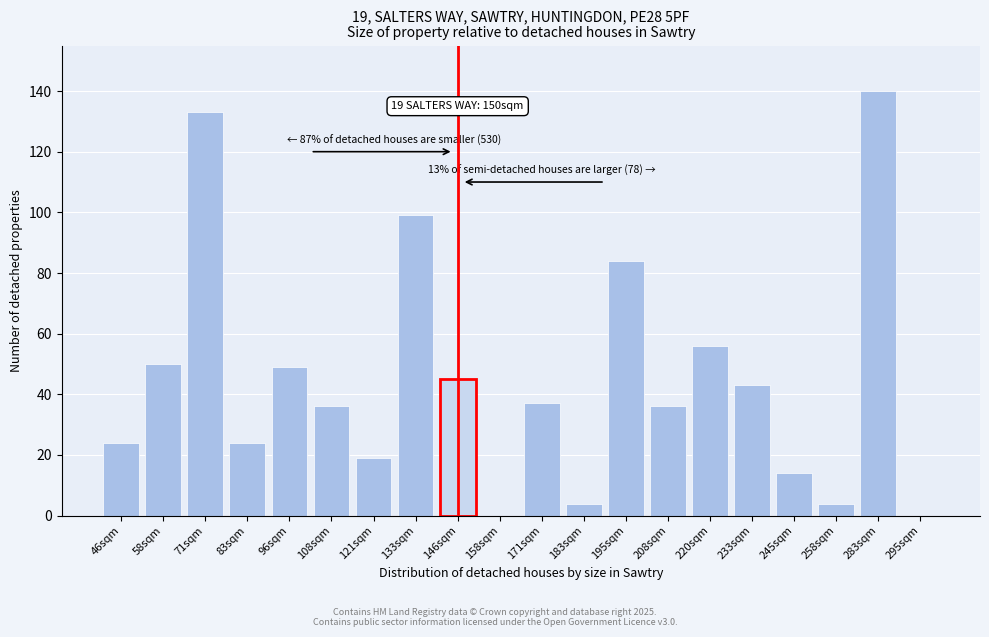

Reading right to left, list all the values displayed in this chart.

295sqm=0	283sqm=140	258sqm=4	245sqm=14	233sqm=43	220sqm=56	208sqm=36	195sqm=84	183sqm=4	171sqm=37	158sqm=0	146sqm=45	133sqm=99	121sqm=19	108sqm=36	96sqm=49	83sqm=24	71sqm=133	58sqm=50	46sqm=24